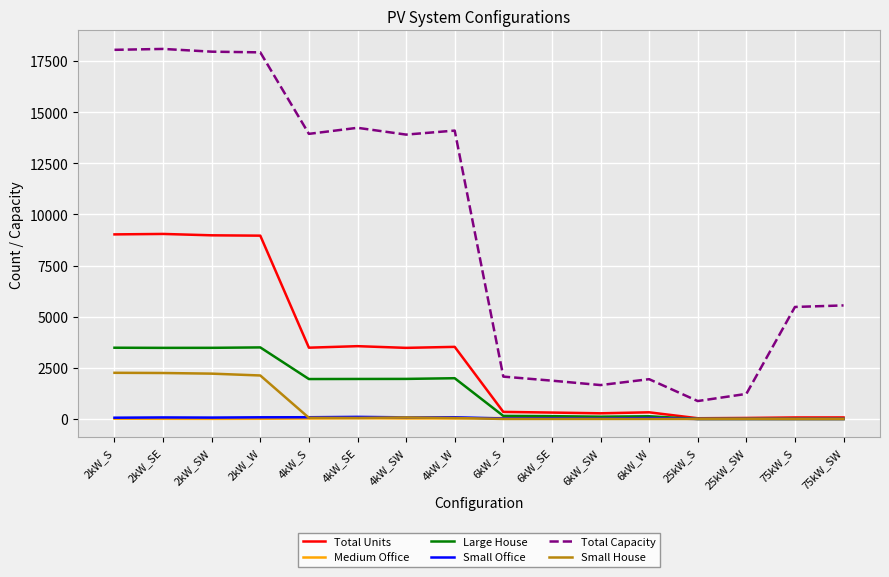

How many lines are shown in the chart?

6